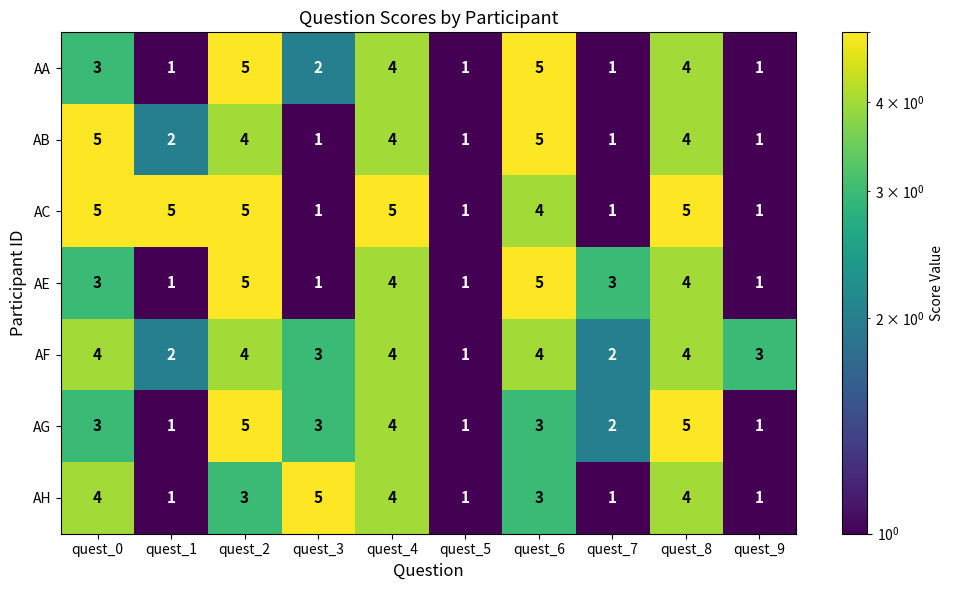

What is the difference between the second highest and minimum values in the AF series?

3